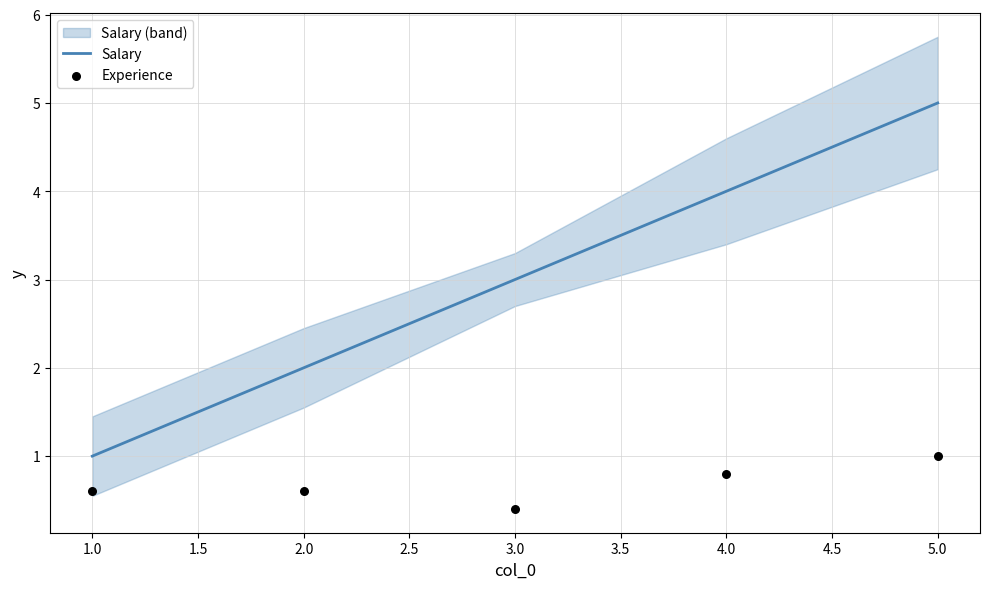

Which series reaches the maximum Y coordinate?

Salary